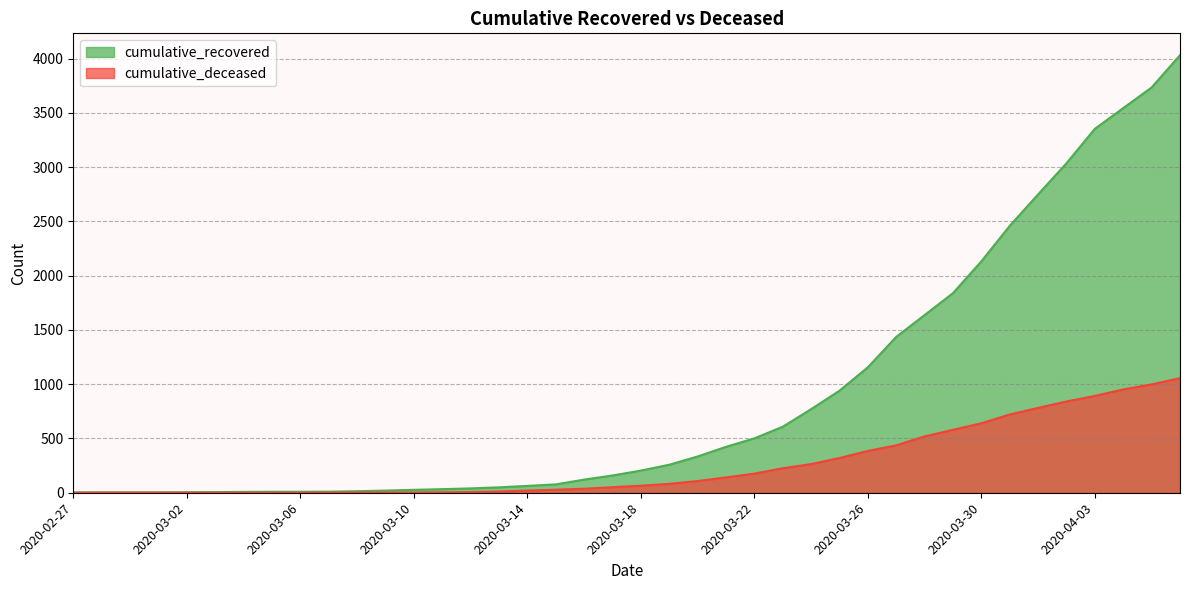

What is the total value across all series at 2020-03-17?

210